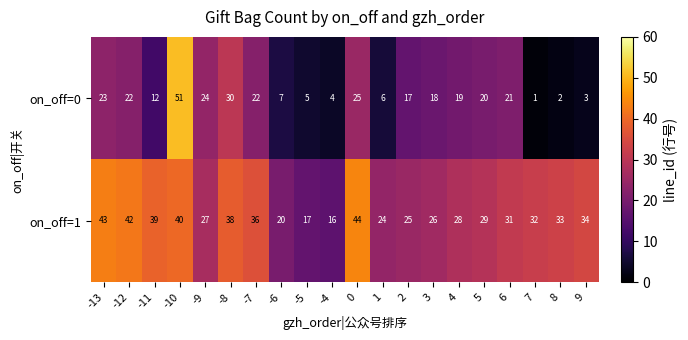

How many data points in on_off=1 are less than 32?

10